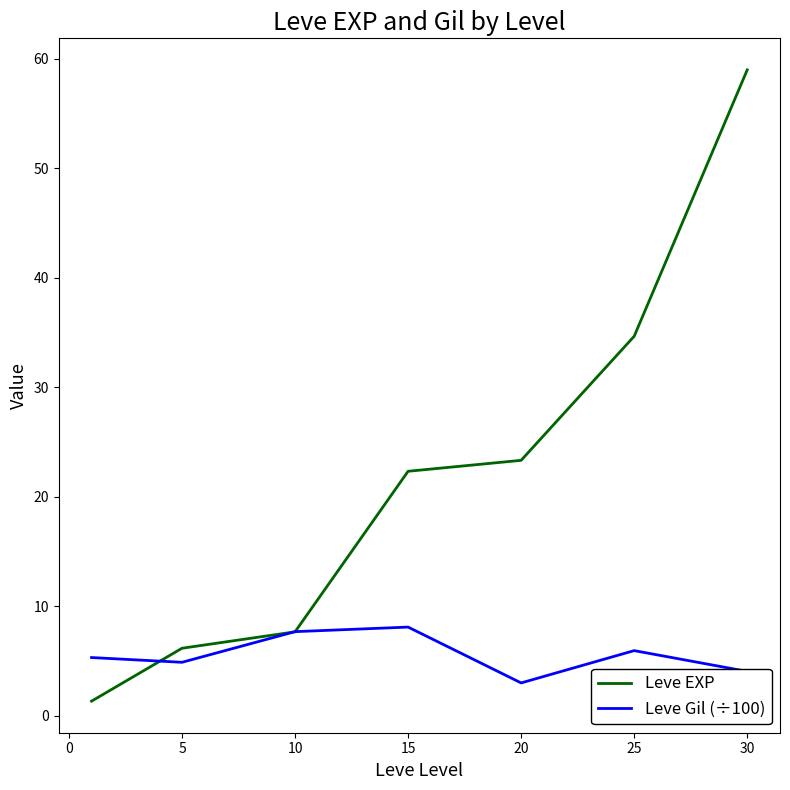

Rank the series by their maximum value, from highest to lowest.

Leve EXP, Leve Gil (÷100)